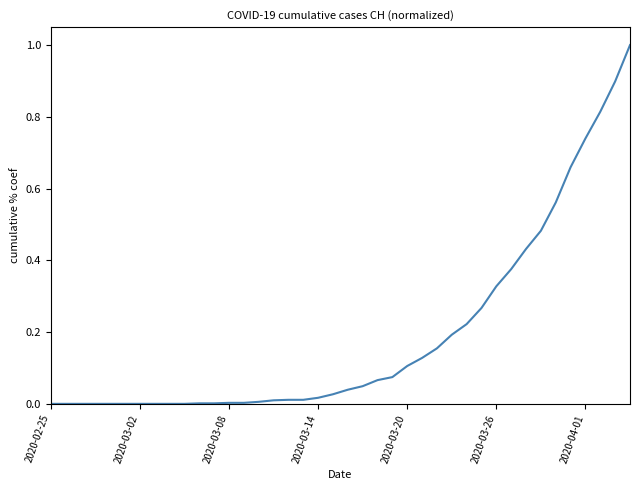

What is the maximum value shown in the chart?

1.0